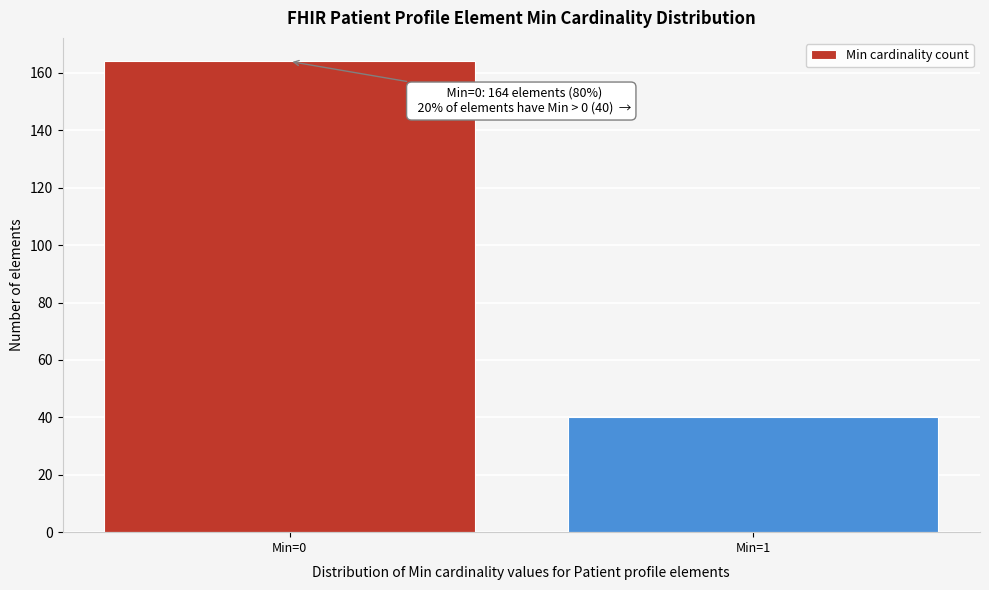

Reading left to right, what are all the values shown in this chart?

164	40